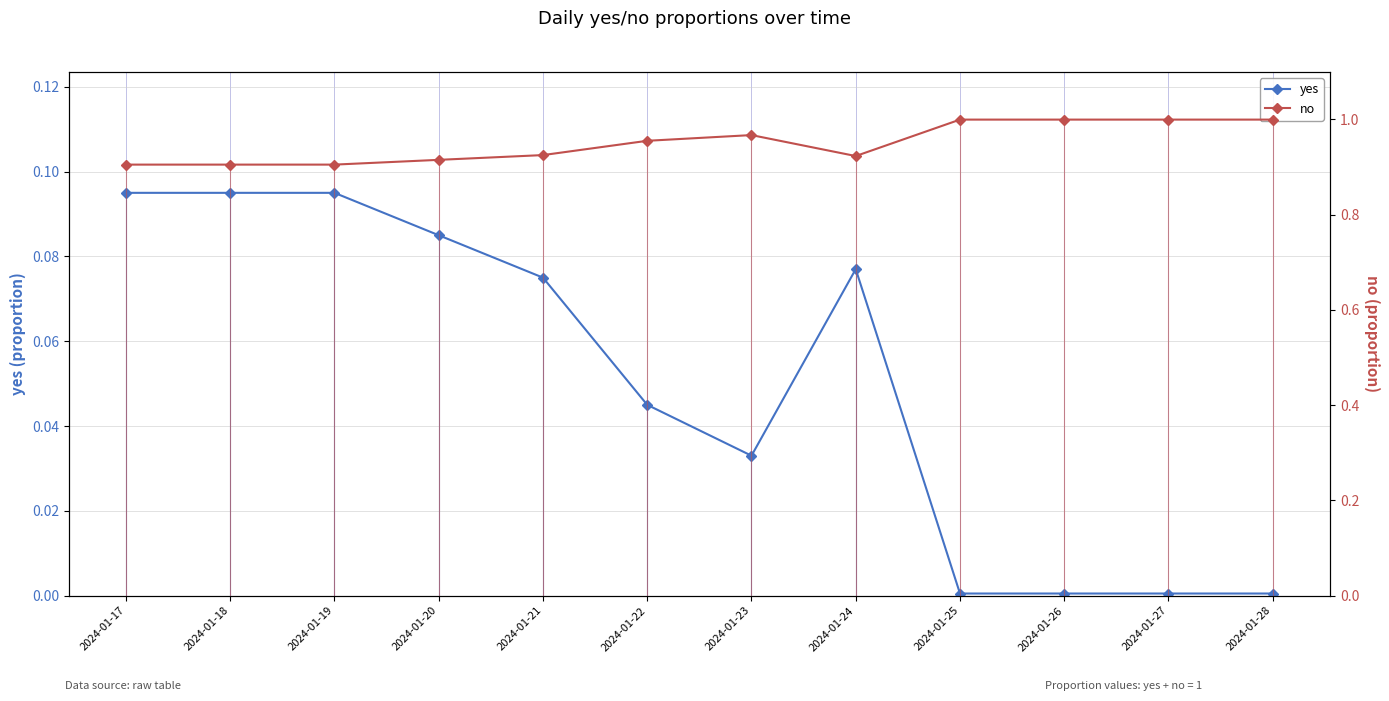

What is the value of the no point at the 8th from the left?

0.9